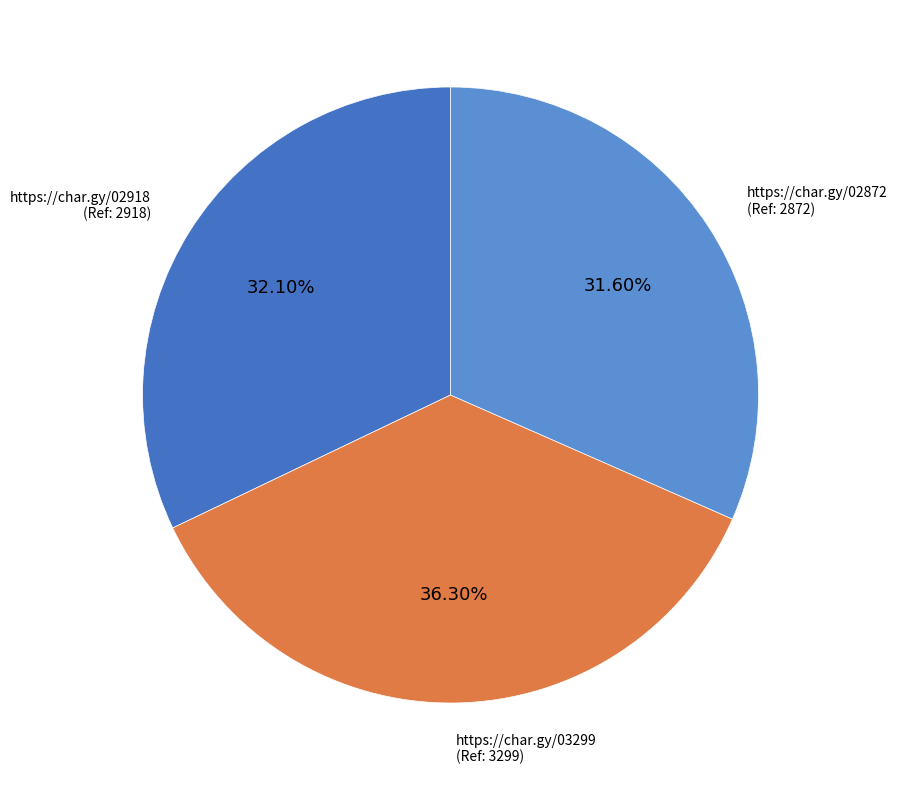

Is there a majority slice in this chart?

No